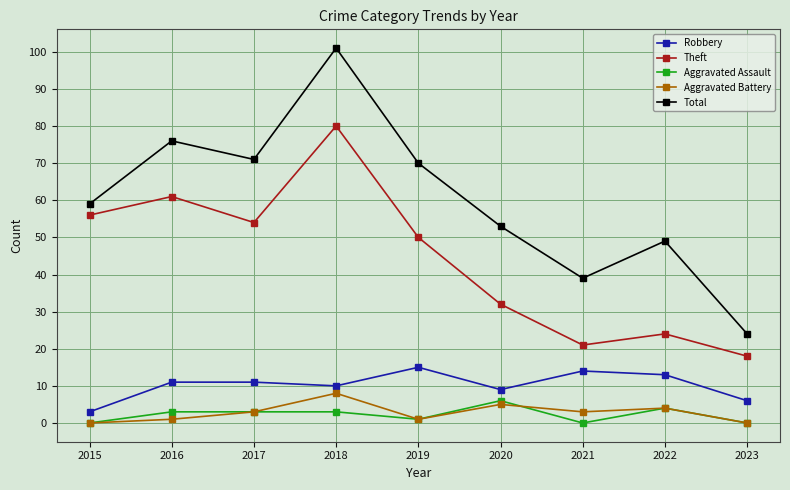

Reading left to right, what are all the values shown in this chart?

Robbery: 3	11	11	10	15	9	14	13	6
Theft: 56	61	54	80	50	32	21	24	18
Aggravated Assault: 0	3	3	3	1	6	0	4	0
Aggravated Battery: 0	1	3	8	1	5	3	4	0
Total: 59	76	71	101	70	53	39	49	24